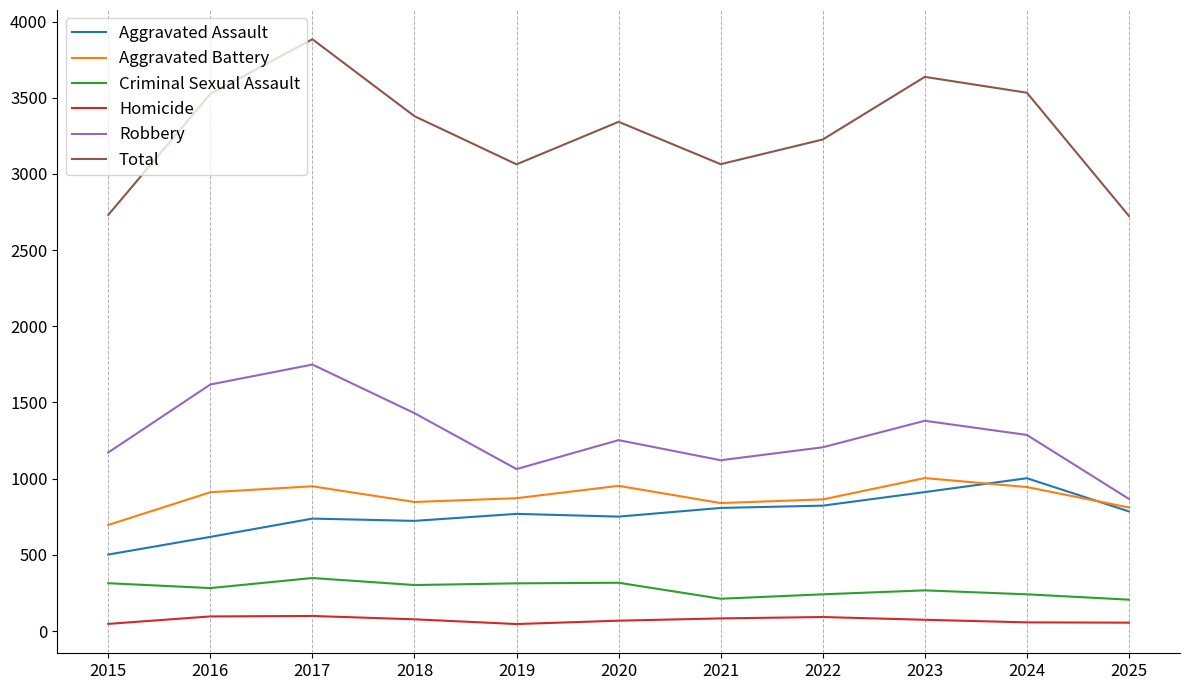

Which series has the largest total across all categories?

Total